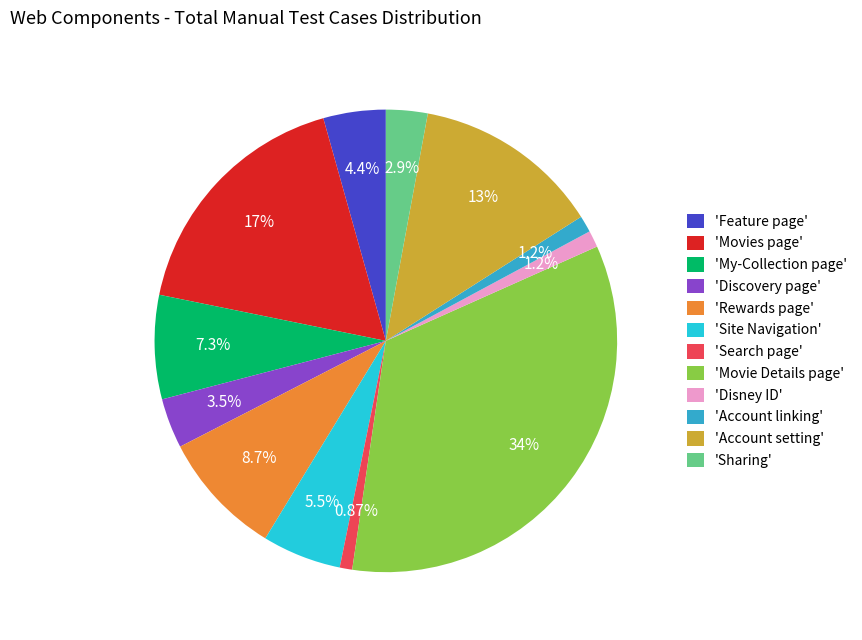

Between 'Site Navigation' and 'Discovery page', which is larger?

'Site Navigation'